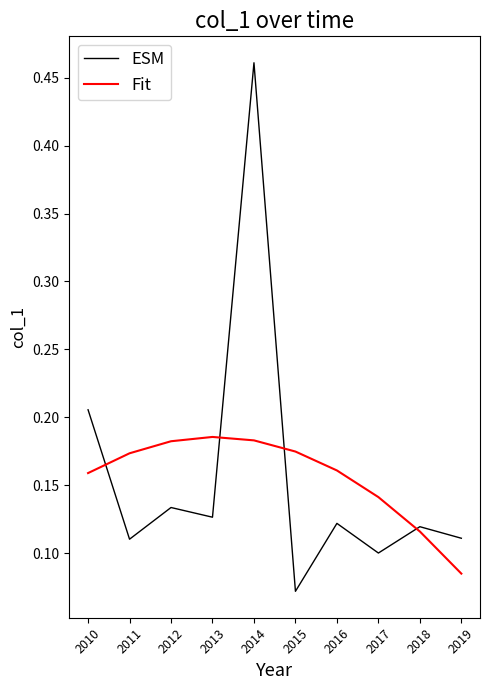

Which category has the highest value across all series?

2014